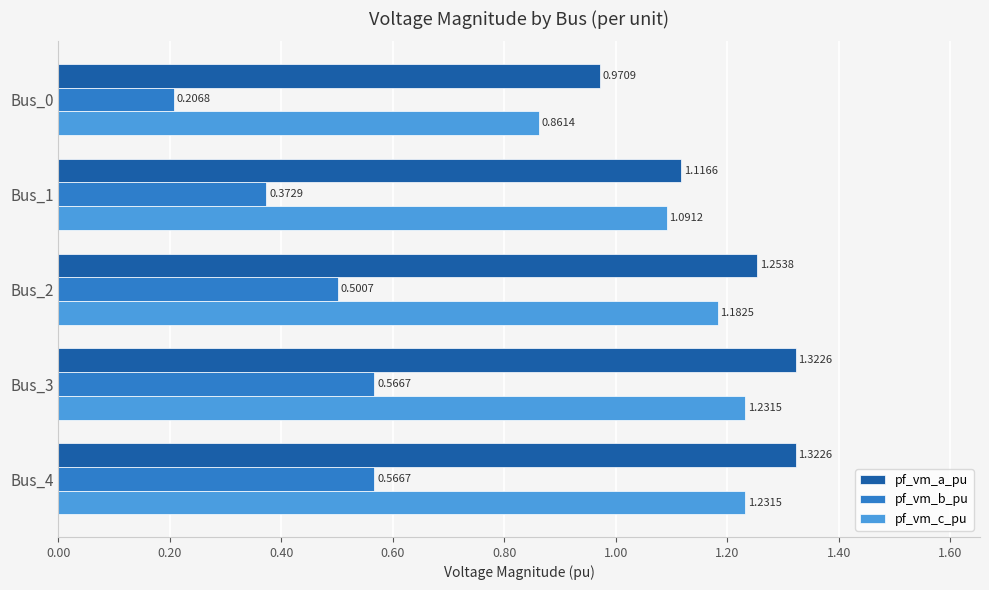

What is the sum of all pf_vm_c_pu values?

5.6